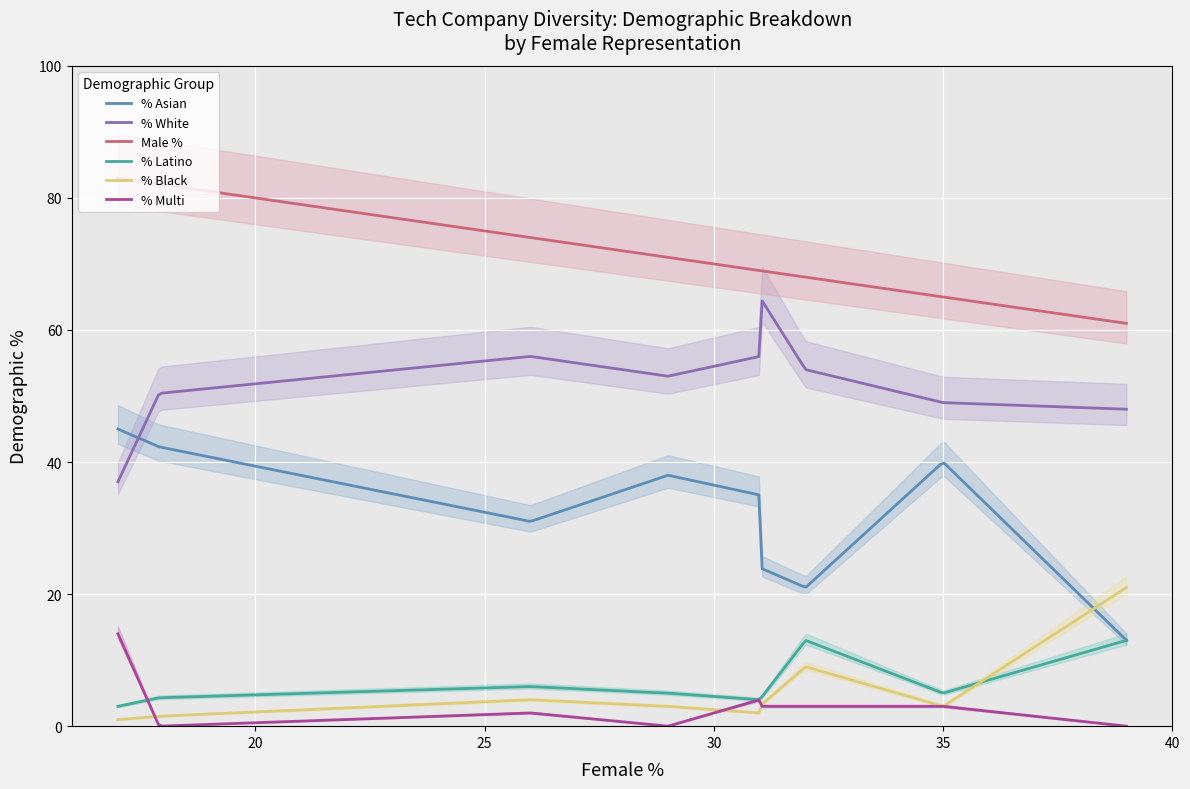

What is the highest value of the % White series?

64.4